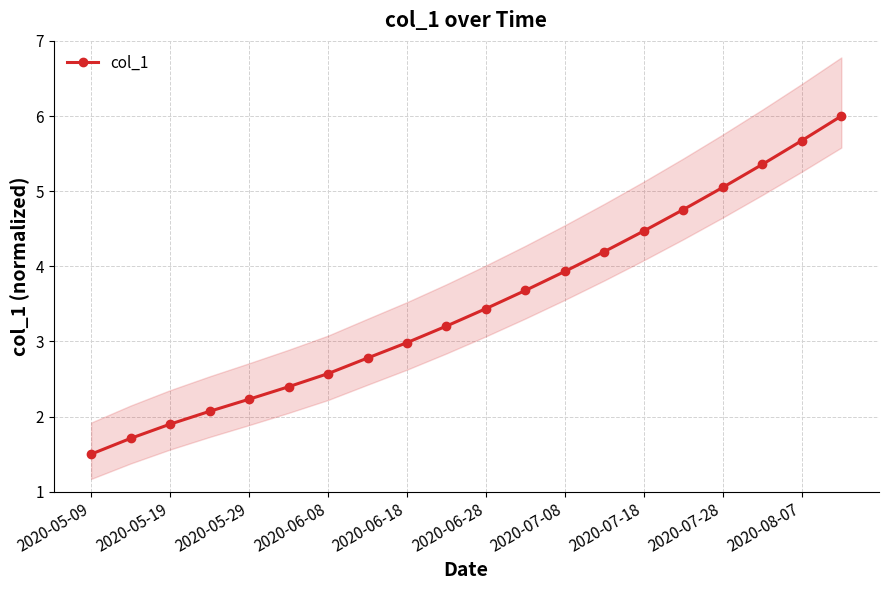

What is the minimum value for col_1?

1.5